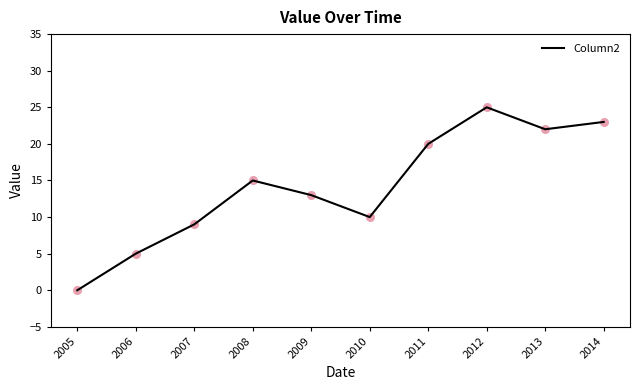

What is the change in value from 2008 to 2014?

+8